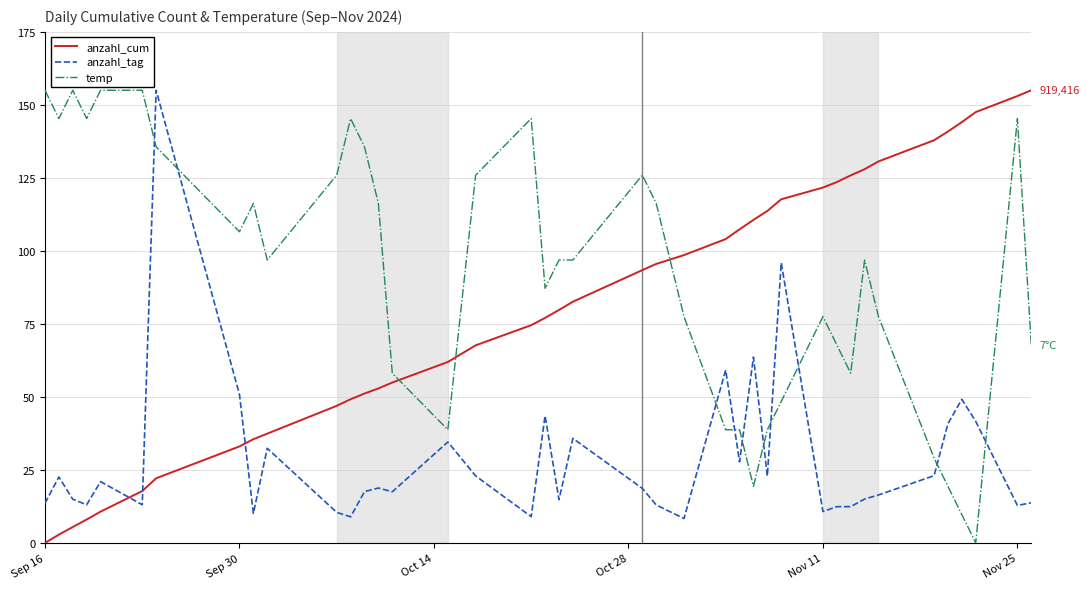

What is the highest value of the temp series?

155.0